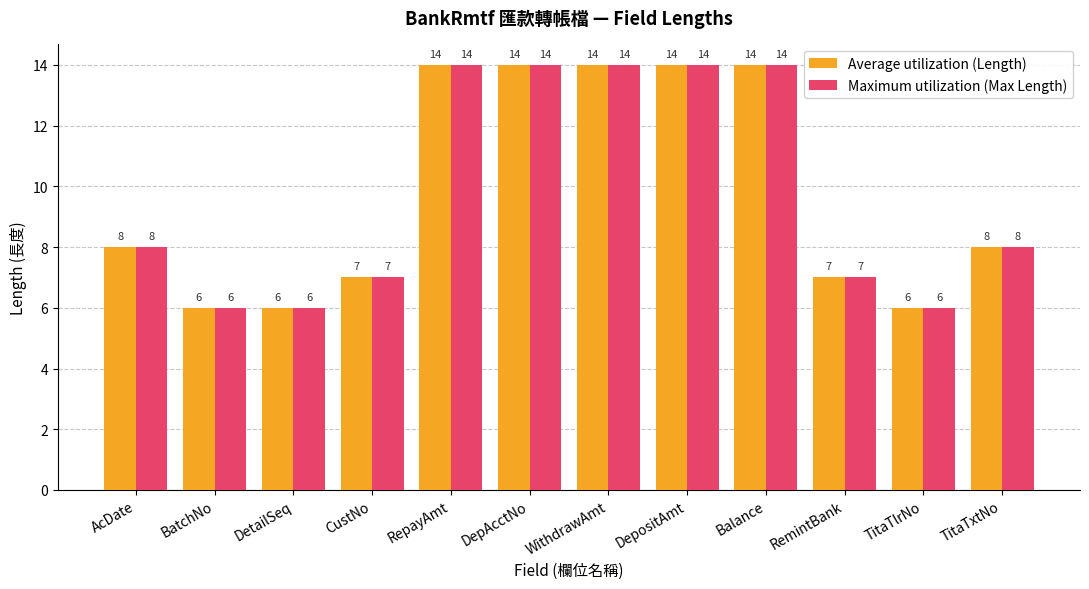

What is the label of the 7th bar from the right?

DepAcctNo